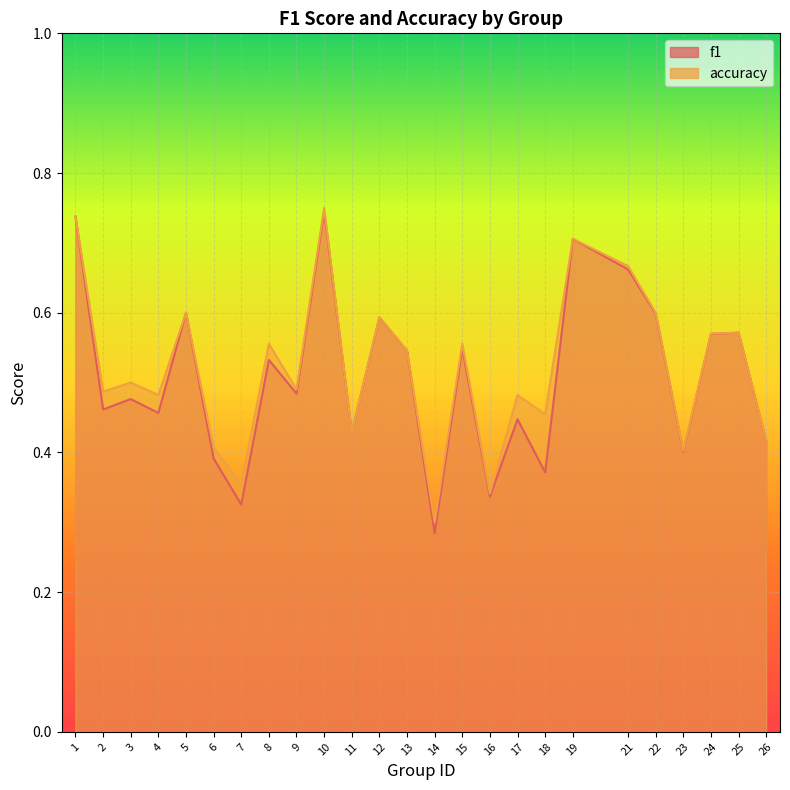

Between 22 and 5, which is larger?

5